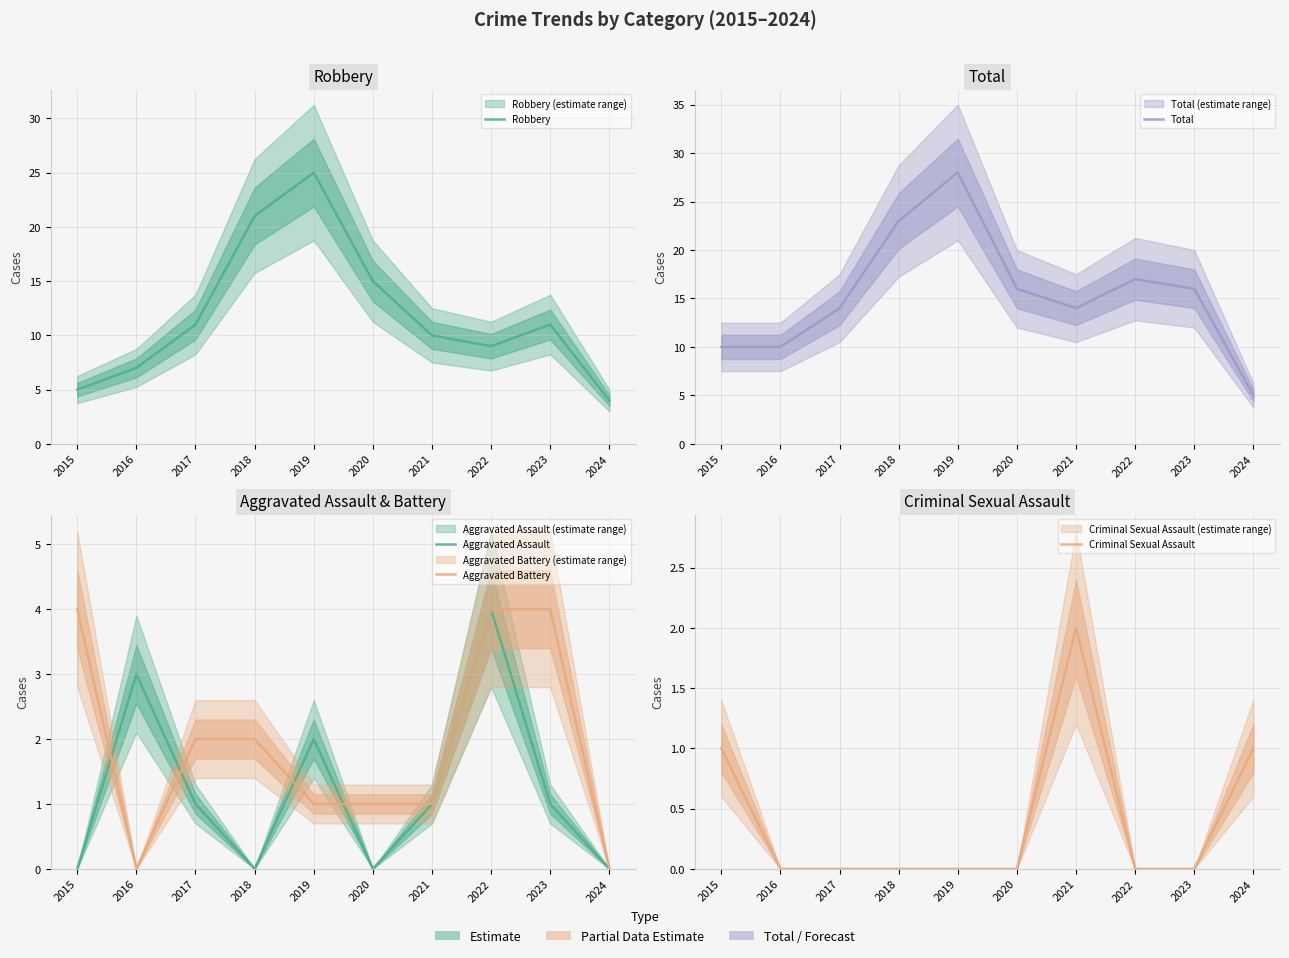

The value of Criminal Sexual Assault at 2017 is -1. True or false?

False